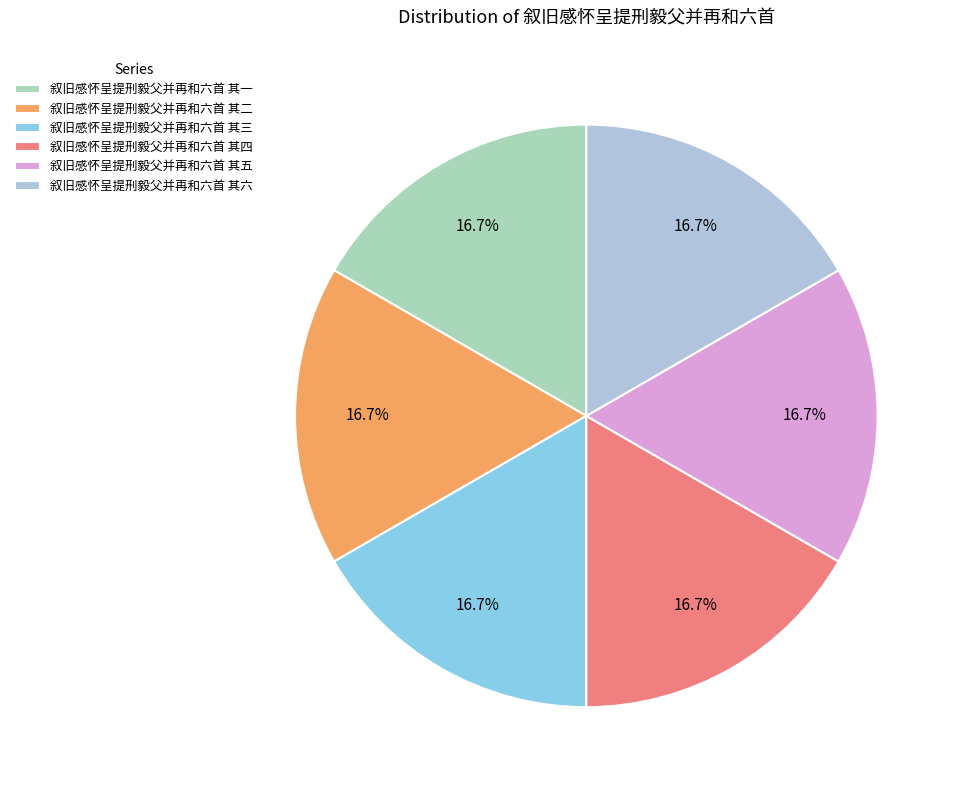

What is the ratio of the value at 叙旧感怀呈提刑毅父并再和六首 其五 to the value at 叙旧感怀呈提刑毅父并再和六首 其三?

1.0